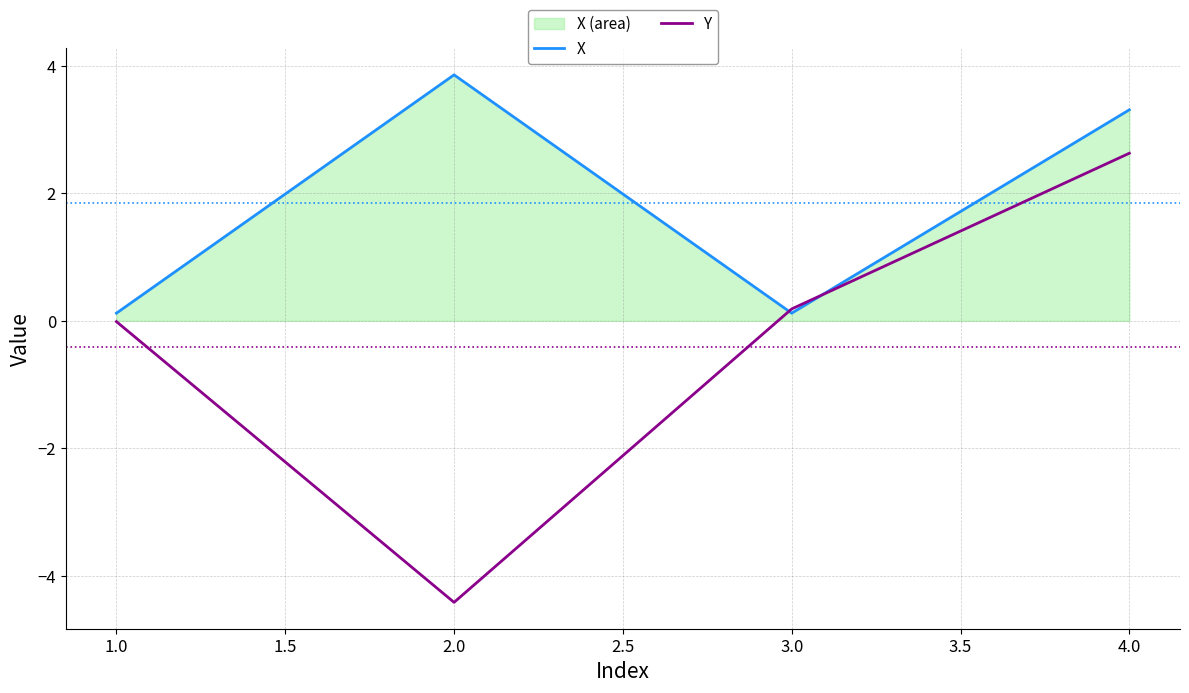

How many positive values does the Y series have?

2